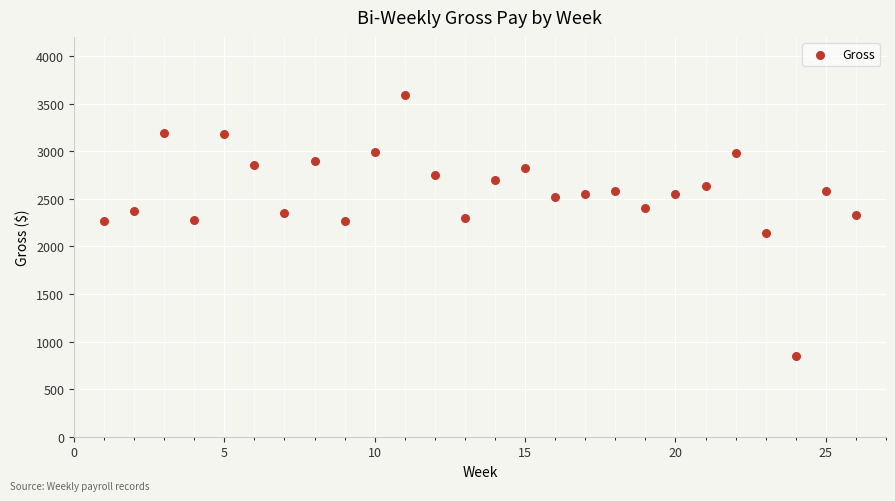

What is the range of X values (max minus min)?

25.0